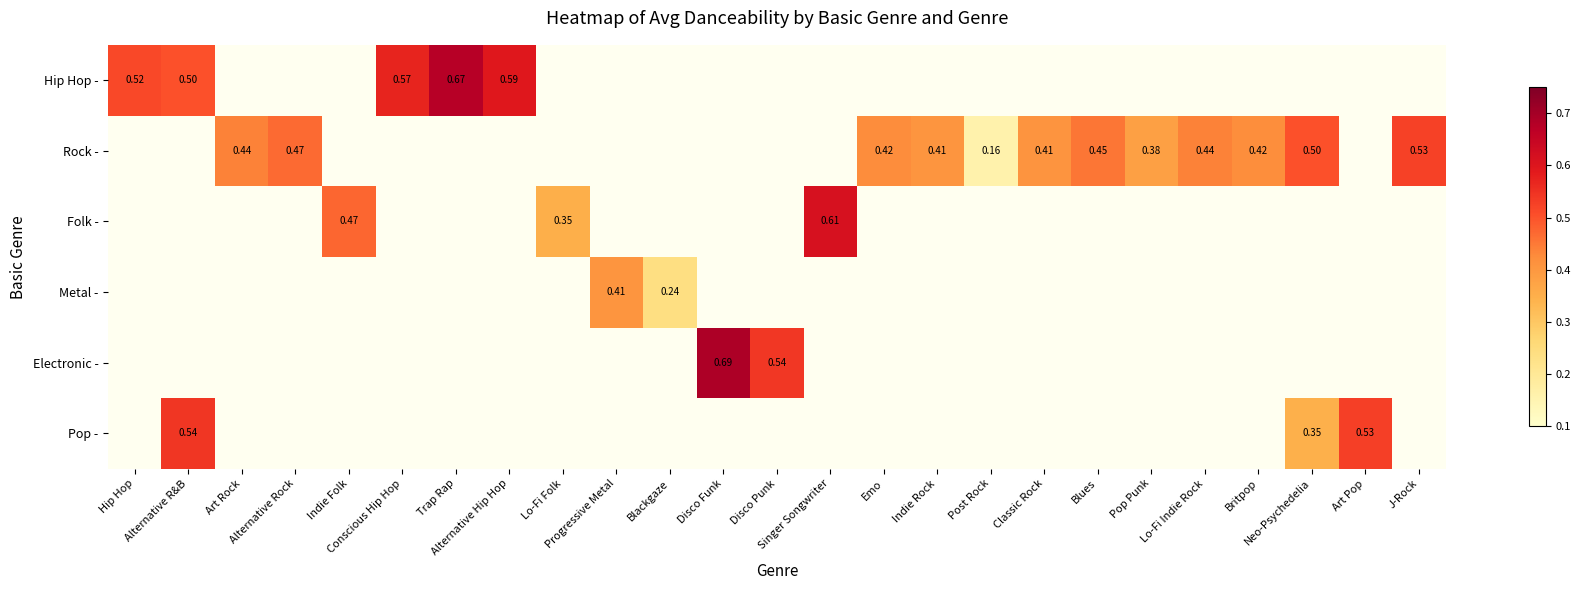

Is the value of Electronic - at Progressive Metal greater than the value of Folk - at Britpop?

No